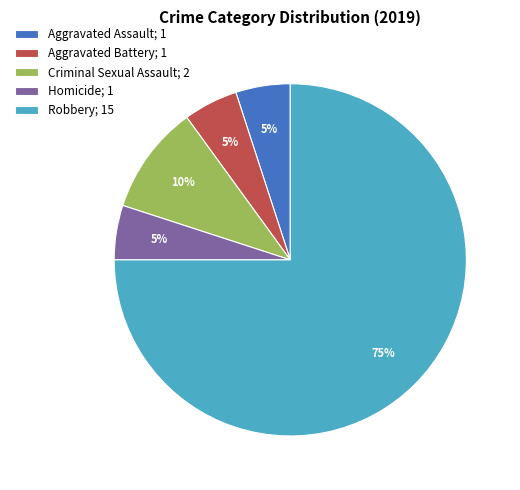

Is the sum of Robbery; 15 and Aggravated Assault; 1 greater than half?

Yes